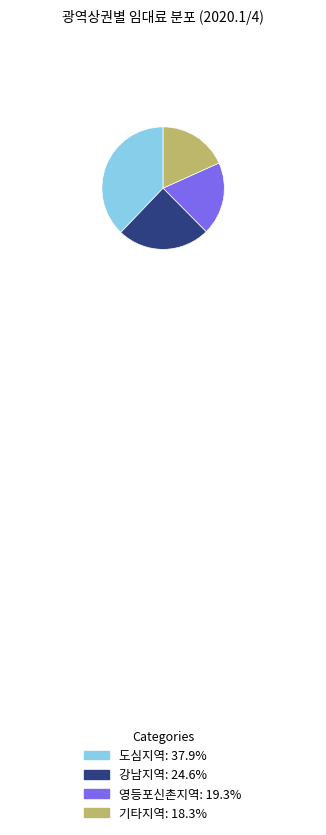

Which has a higher value, 기타지역 or 도심지역?

도심지역